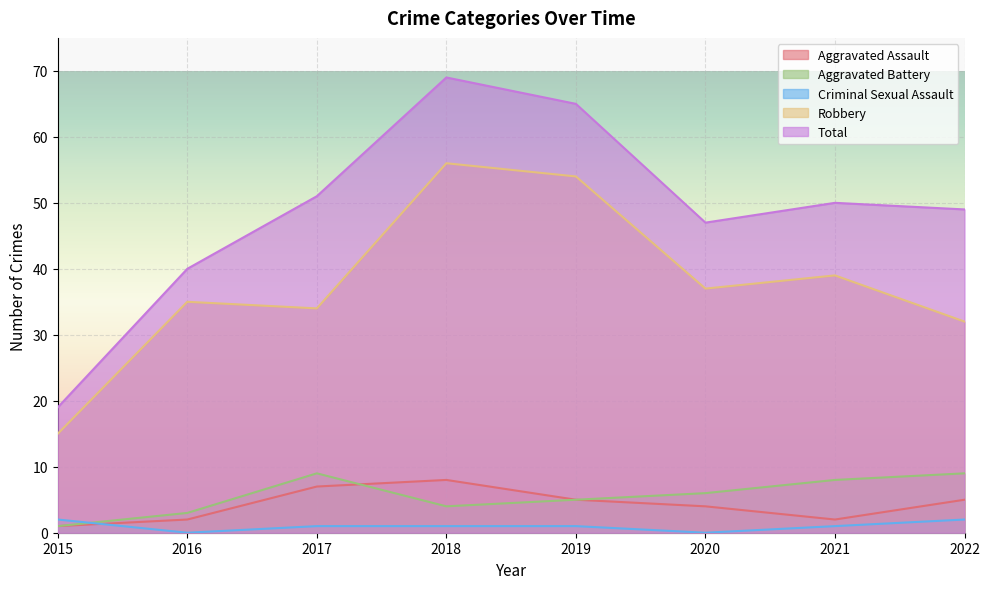

What is the highest value of the Aggravated Assault series?

8